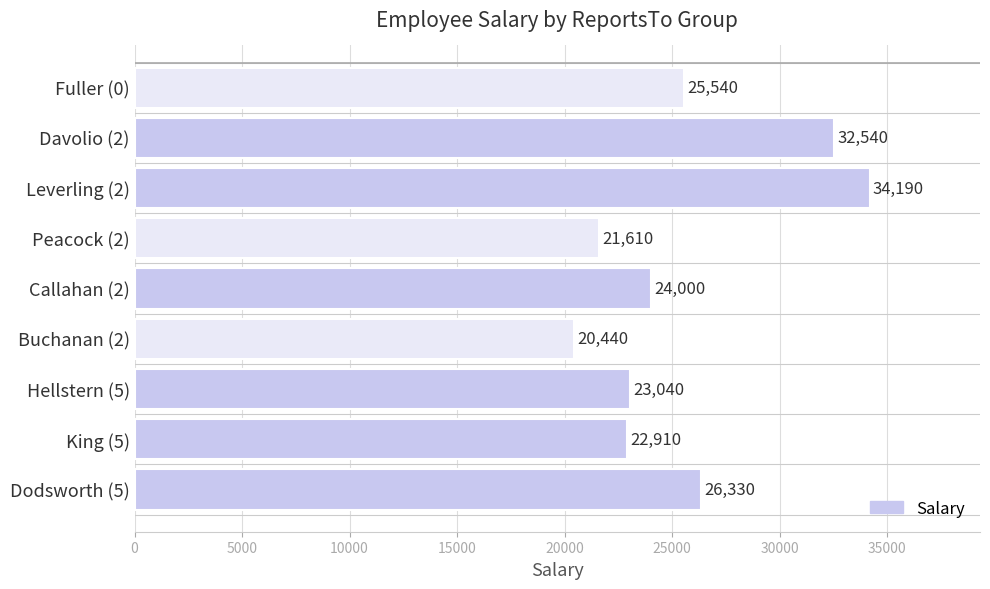

Rank the categories by value from lowest to highest.

Buchanan (2), Peacock (2), King (5), Hellstern (5), Callahan (2), Fuller (0), Dodsworth (5), Davolio (2), Leverling (2)